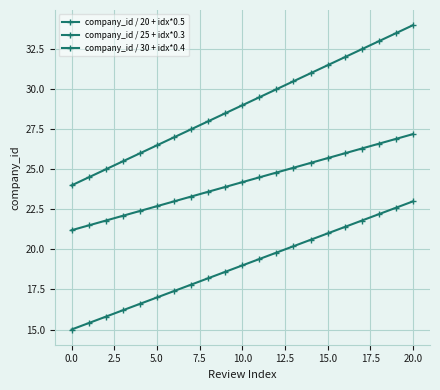

Is this an area chart (filled region under the line)?

No